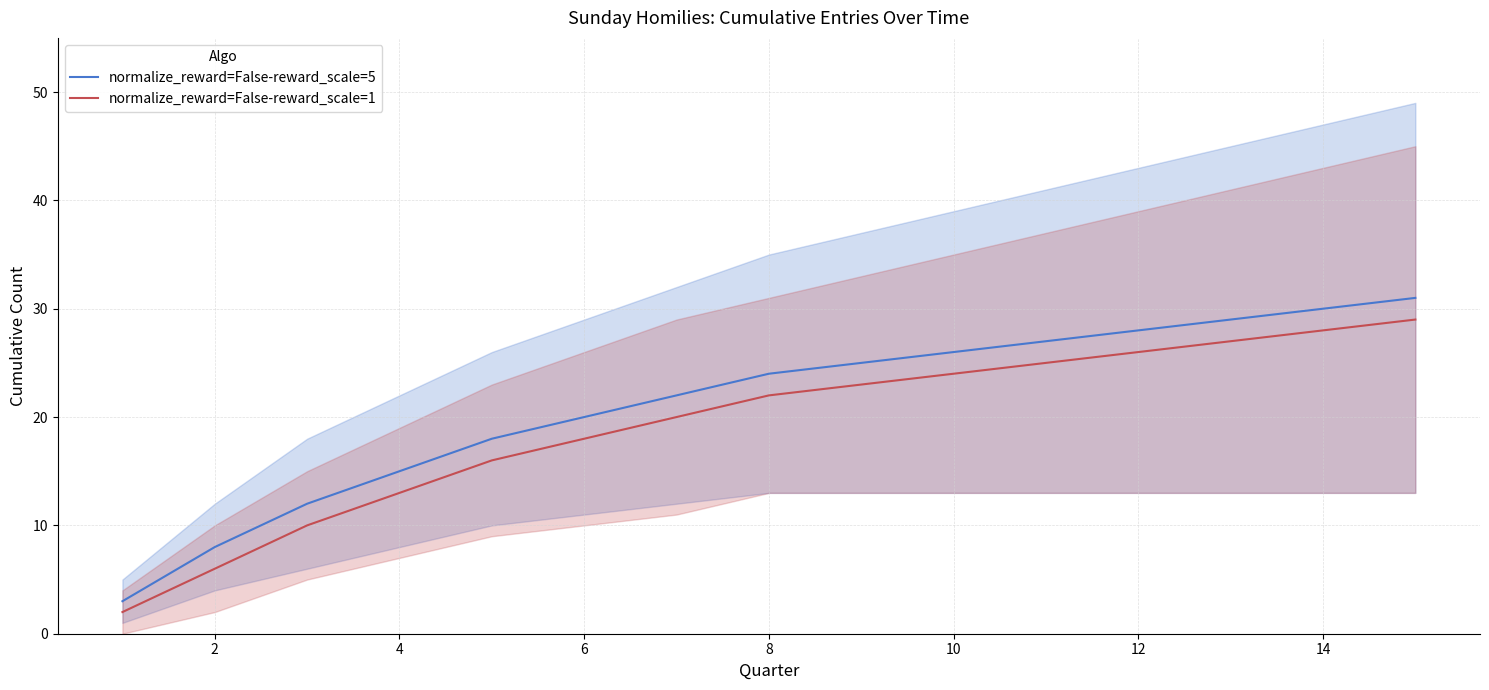

What is the minimum value shown in the chart?

2